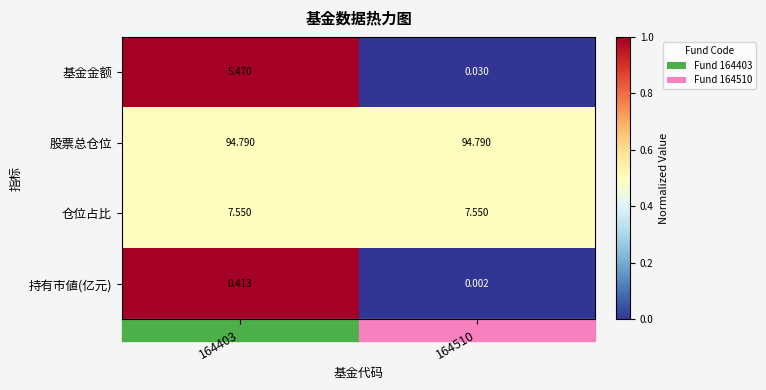

Is the value of 持有市値(亿元) at 164403 greater than the value of 基金金额 at 164510?

Yes